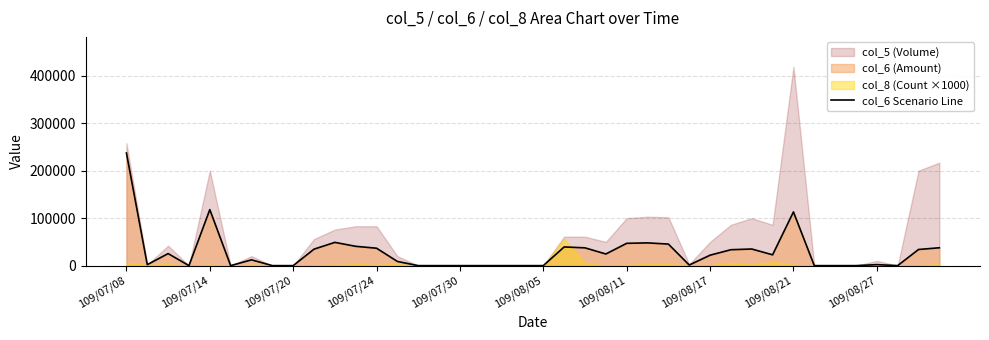

What is the sum of all values?

1107780